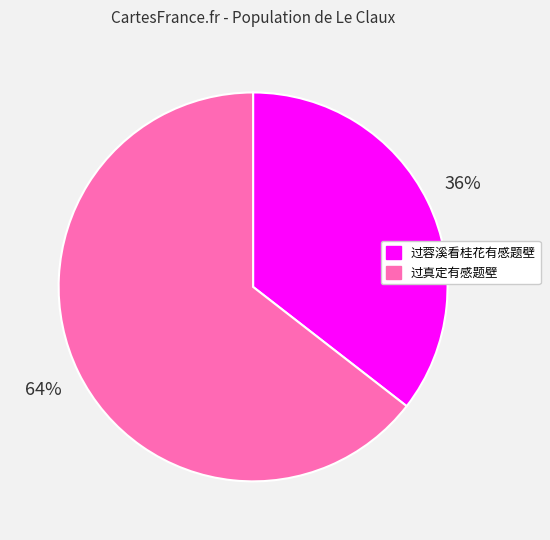

Rank the categories by value from highest to lowest.

过真定有感题壁, 过蓉溪看桂花有感题壁